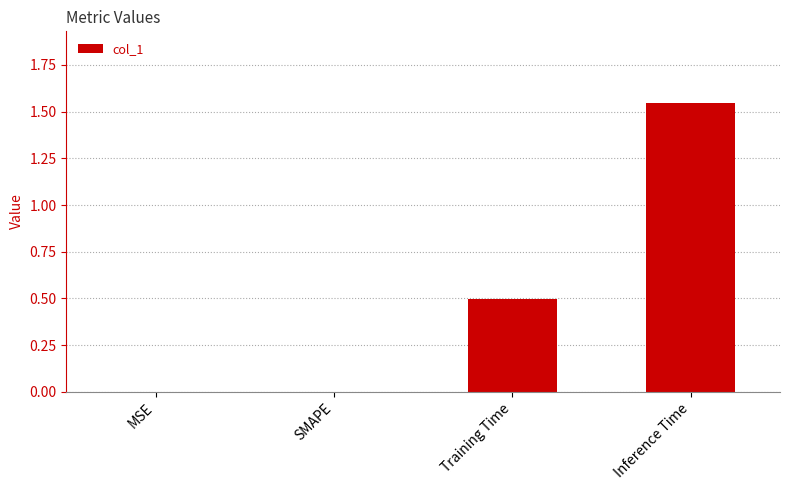

Count the values in the range 0 to 1.

3